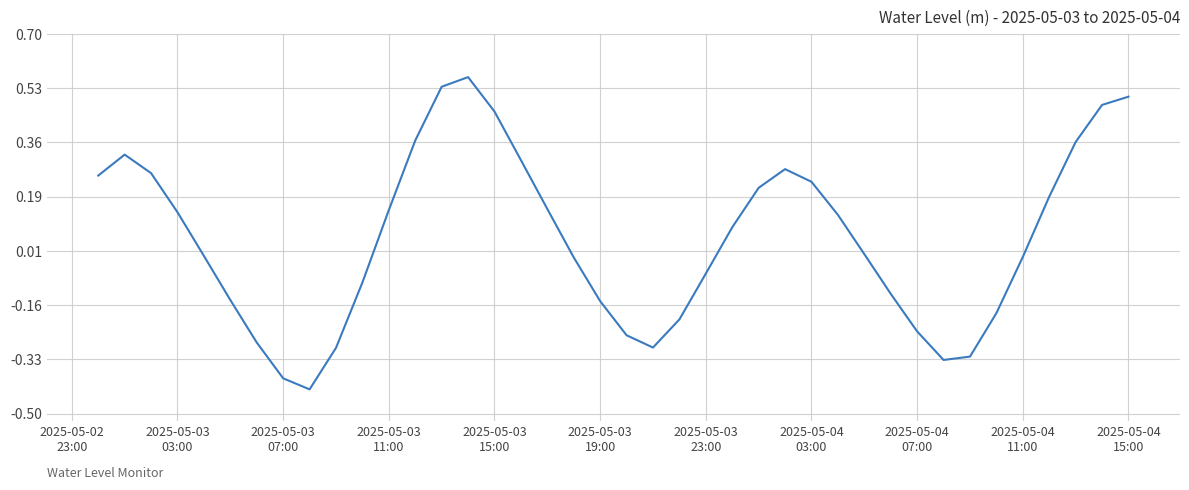

Is this an area chart (filled region under the line)?

No